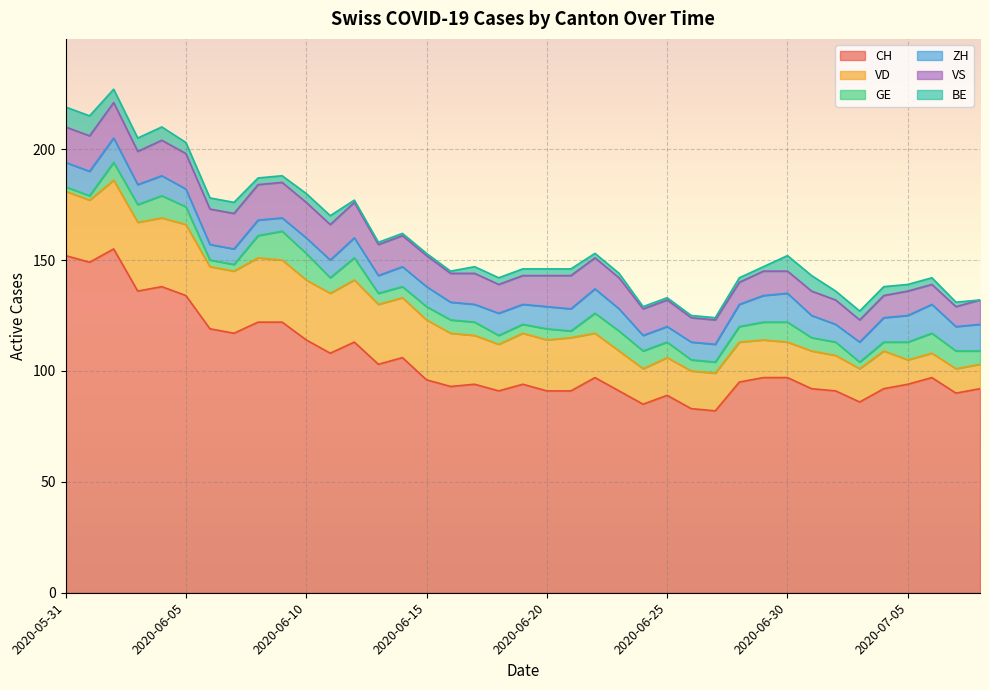

How many lines are shown in the chart?

6